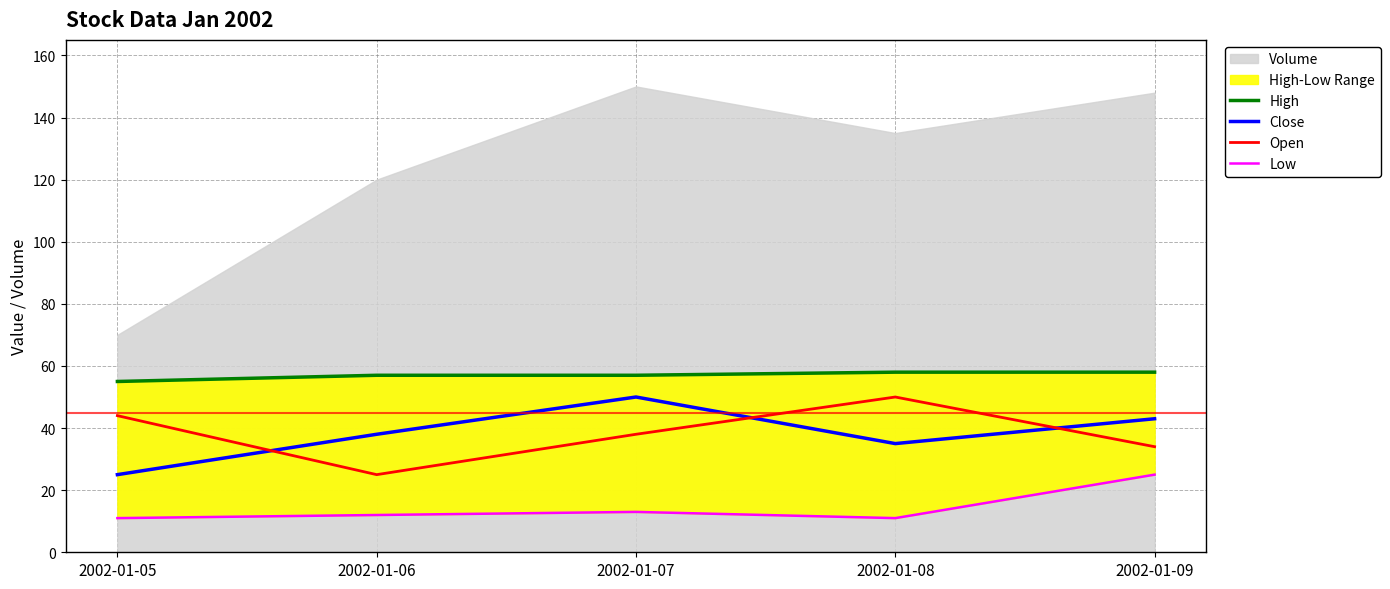

What is the maximum value for Close?

50